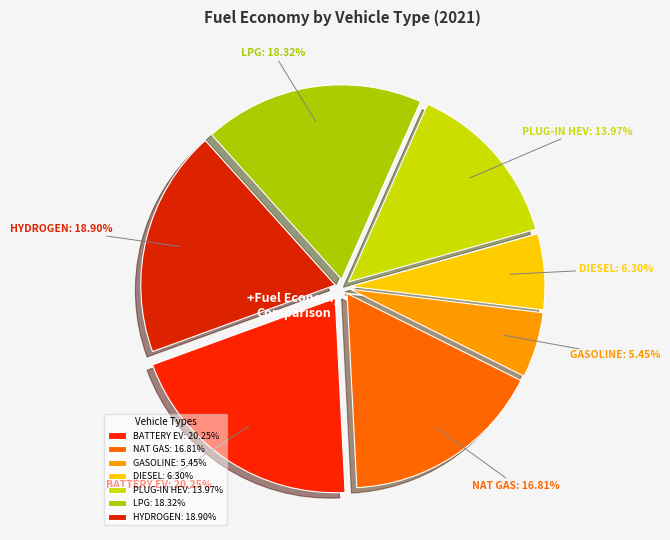

Between BATTERY EV and GASOLINE, which is larger?

BATTERY EV